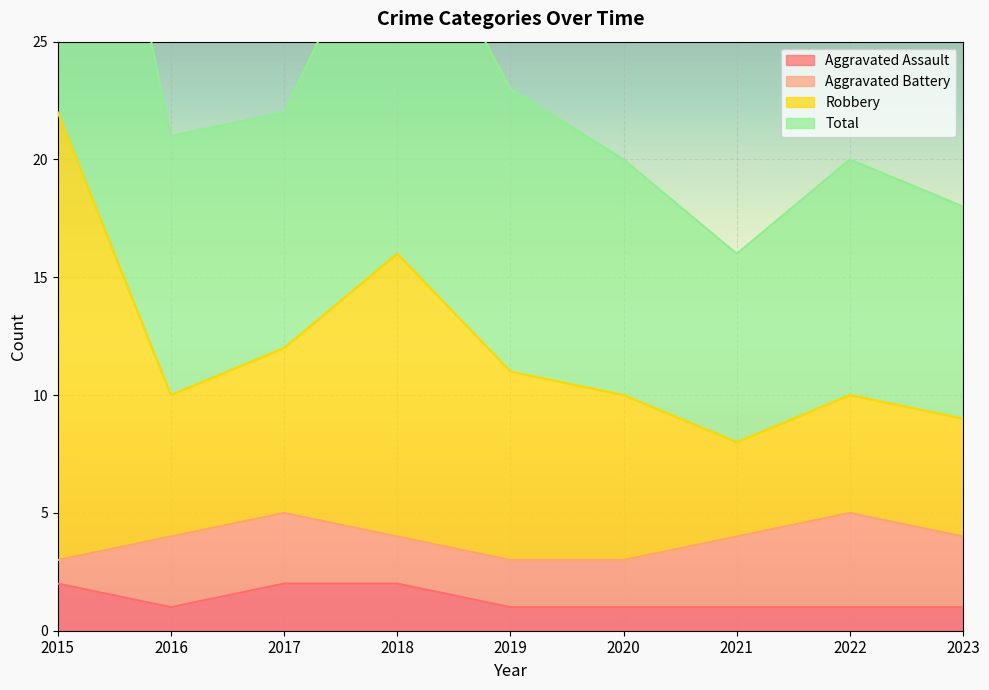

True or false: Total and Aggravated Assault intersect in this chart.

False